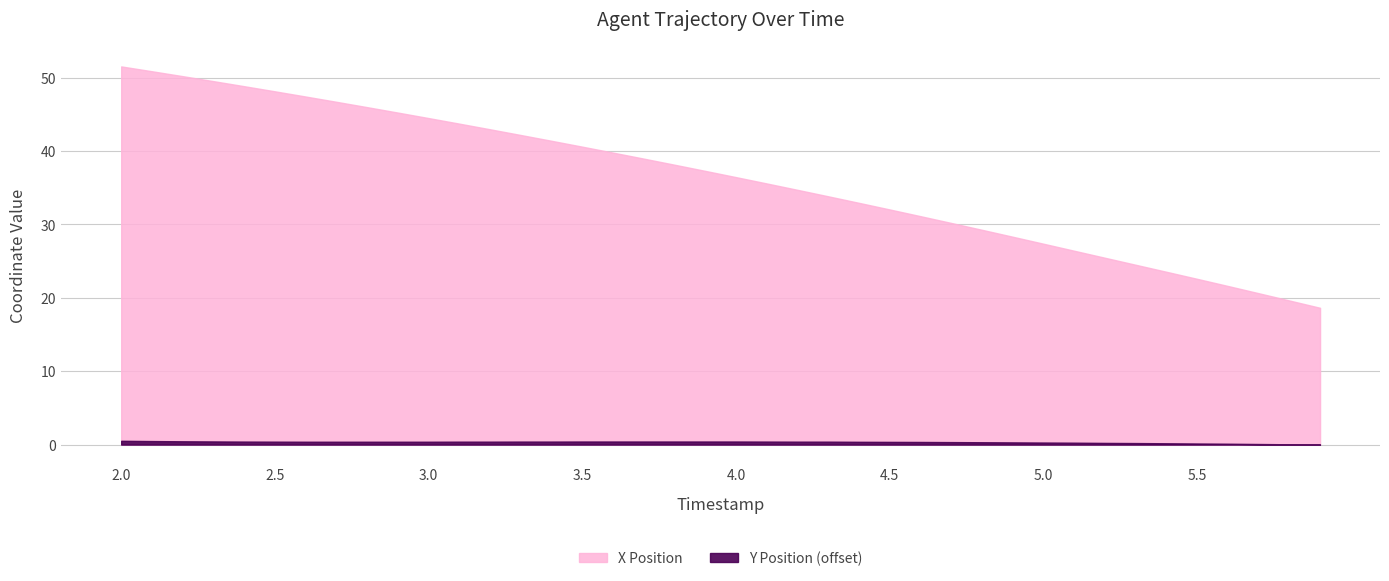

Which series has the widest spread of values?

X